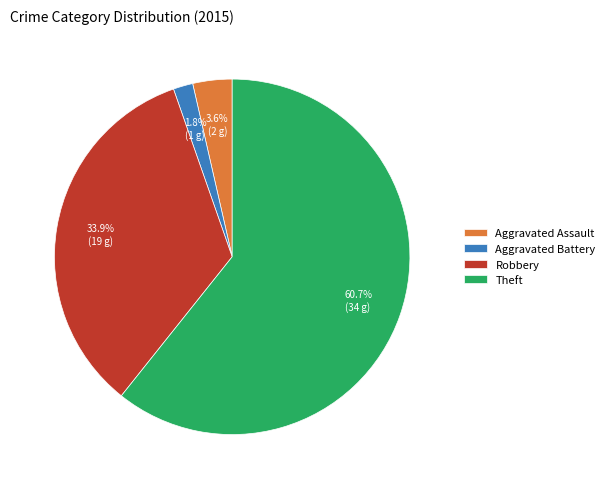

Count the number of slices in the pie.

4